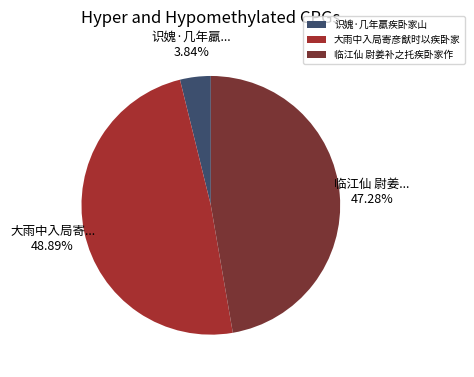

True or false: 识媿·几年羸疾卧家山 accounts for 4% of the total.

True